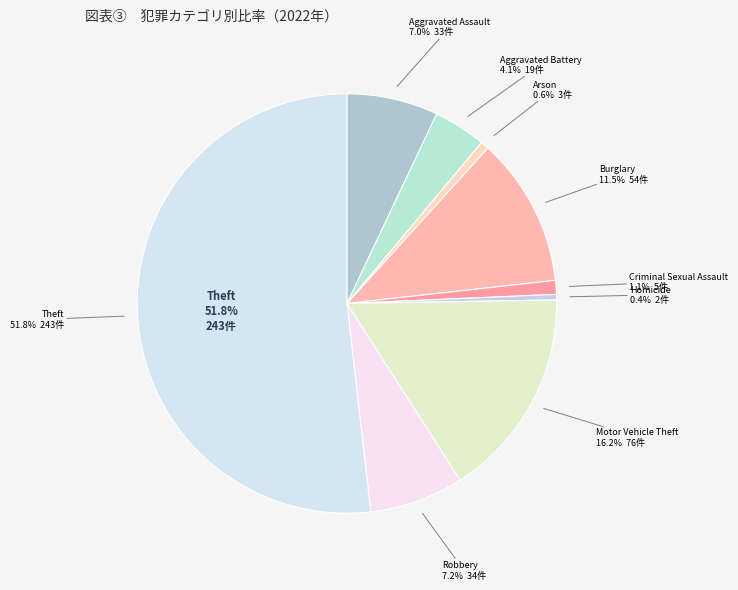

Is there a majority slice in this chart?

Yes